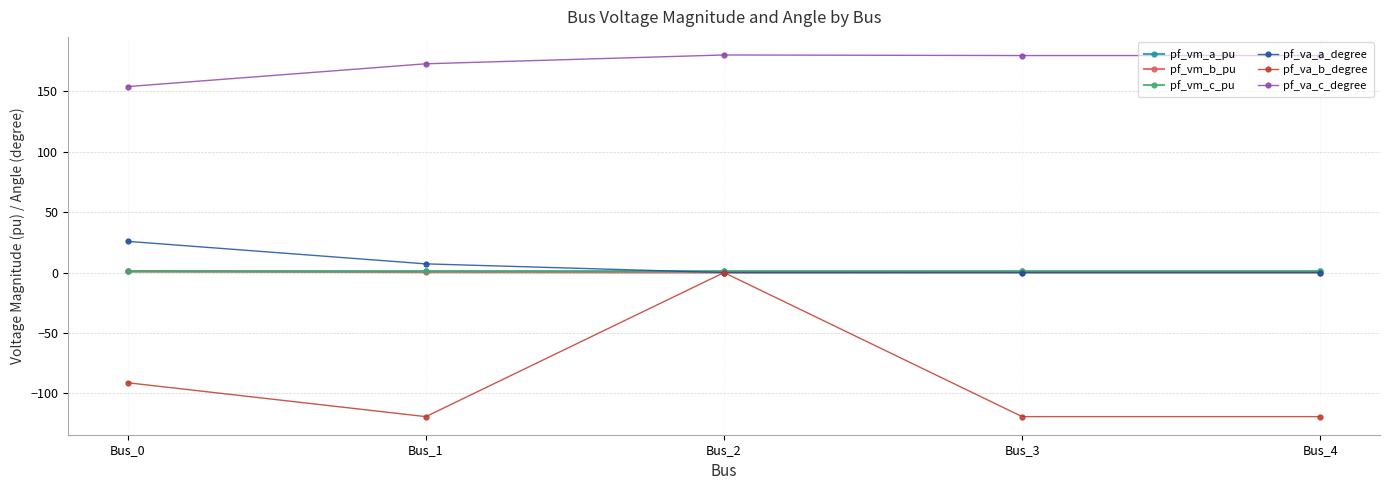

What is the value of the pf_va_c_degree point at the 4th from the left?

179.5